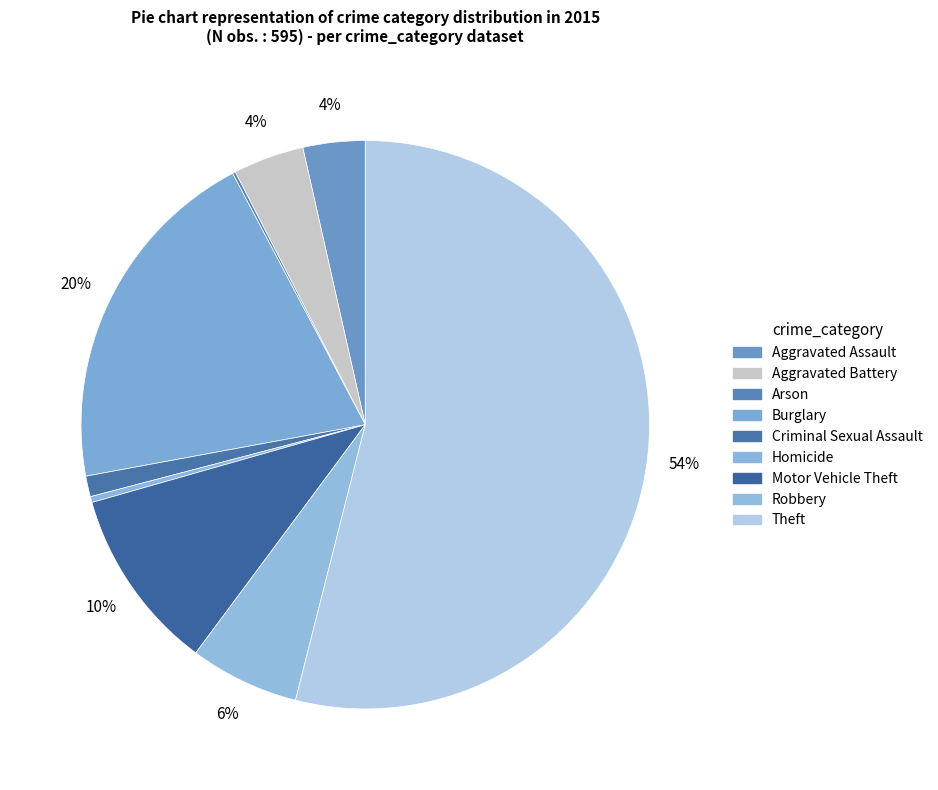

How many slices are in this pie chart?

9